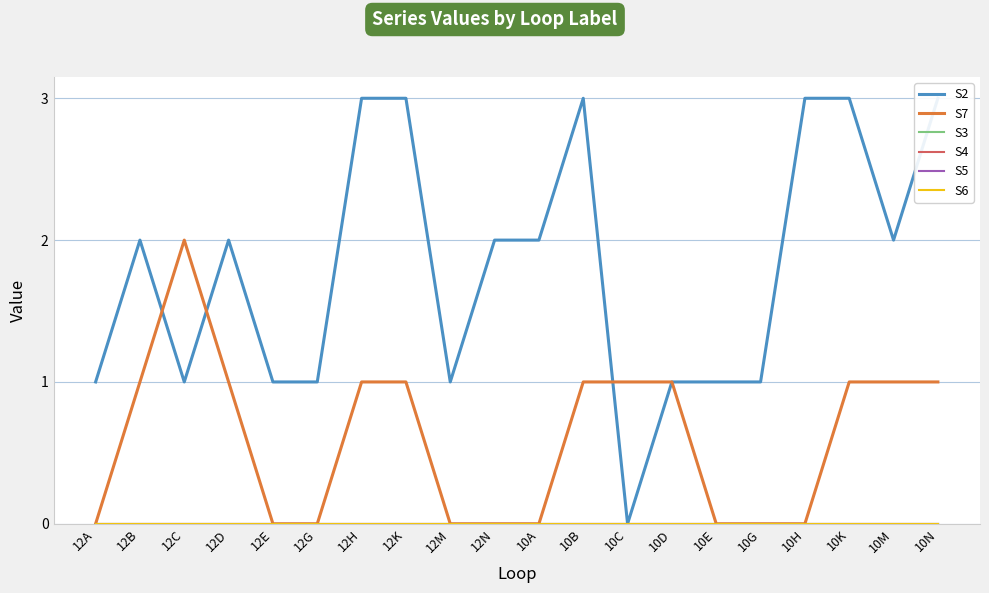

Reading right to left, transcribe all the data shown in this chart.

S2: 3	2	3	3	1	1	1	0	3	2	2	1	3	3	1	1	2	1	2	1
S7: 1	1	1	0	0	0	1	1	1	0	0	0	1	1	0	0	1	2	1	0
S3: 0	0	0	0	0	0	0	0	0	0	0	0	0	0	0	0	0	0	0	0
S4: 0	0	0	0	0	0	0	0	0	0	0	0	0	0	0	0	0	0	0	0
S5: 0	0	0	0	0	0	0	0	0	0	0	0	0	0	0	0	0	0	0	0
S6: 0	0	0	0	0	0	0	0	0	0	0	0	0	0	0	0	0	0	0	0